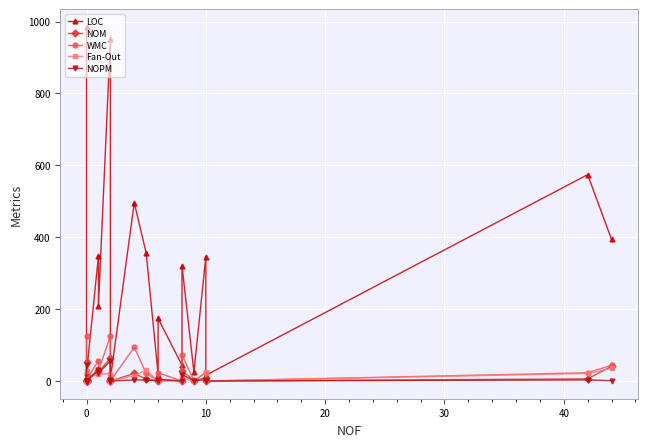

Is the value of NOPM at 13 greater than the value of WMC at 22?

Yes